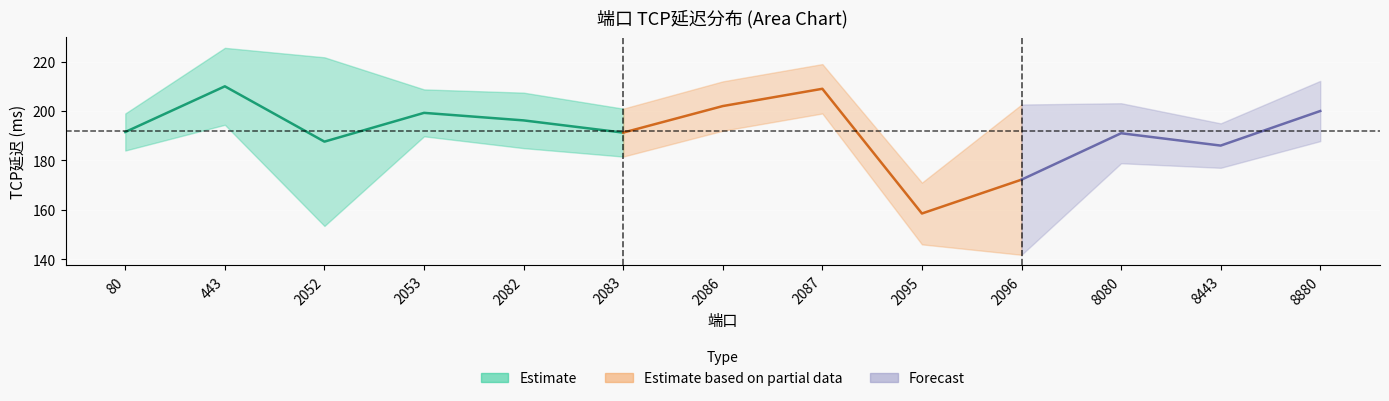

True or false: TCP延迟(ms)_upper and TCP延迟(ms)_mean intersect in this chart.

False